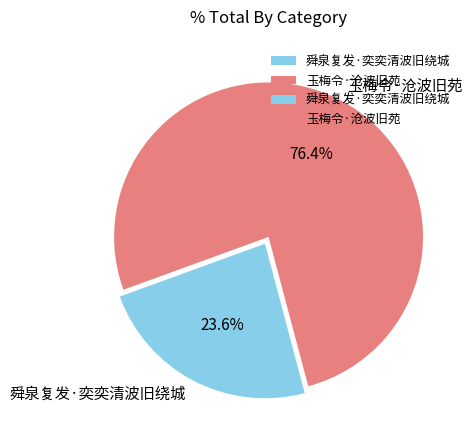

What is the largest slice in the pie chart?

玉梅令·沧波旧苑